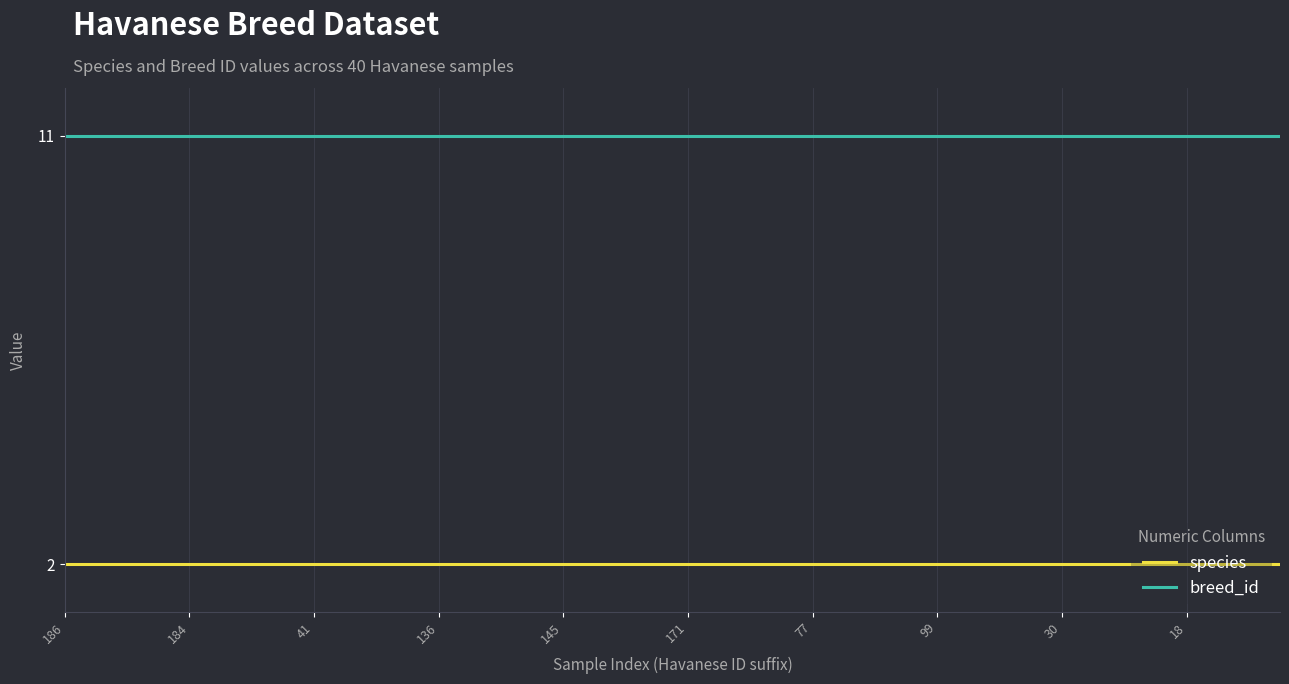

True or false: species and breed_id cross at least once.

False